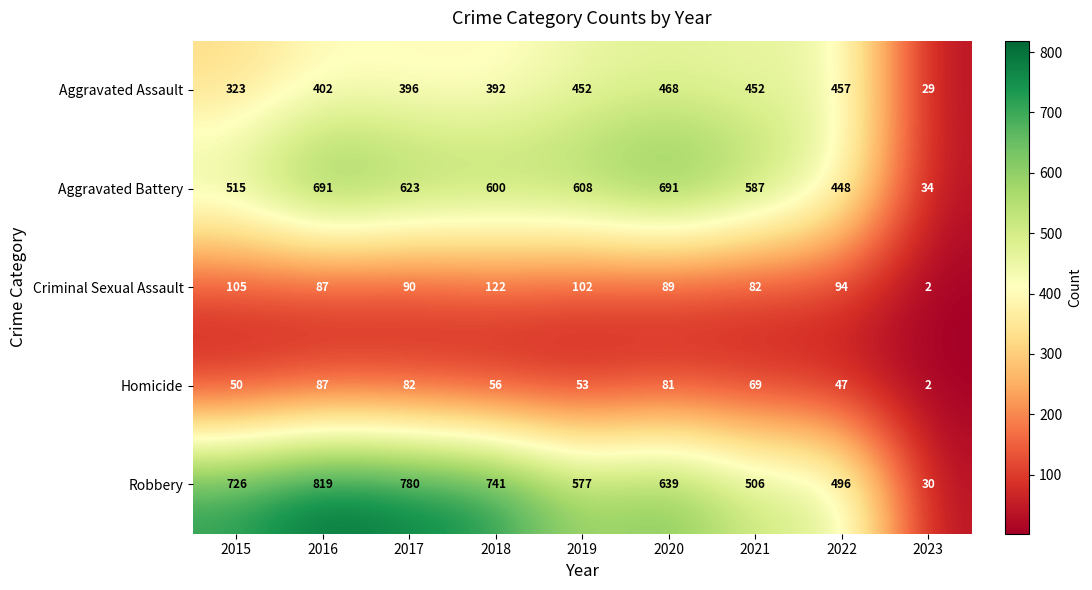

What is the spread (max minus min) of values at 2021?

518